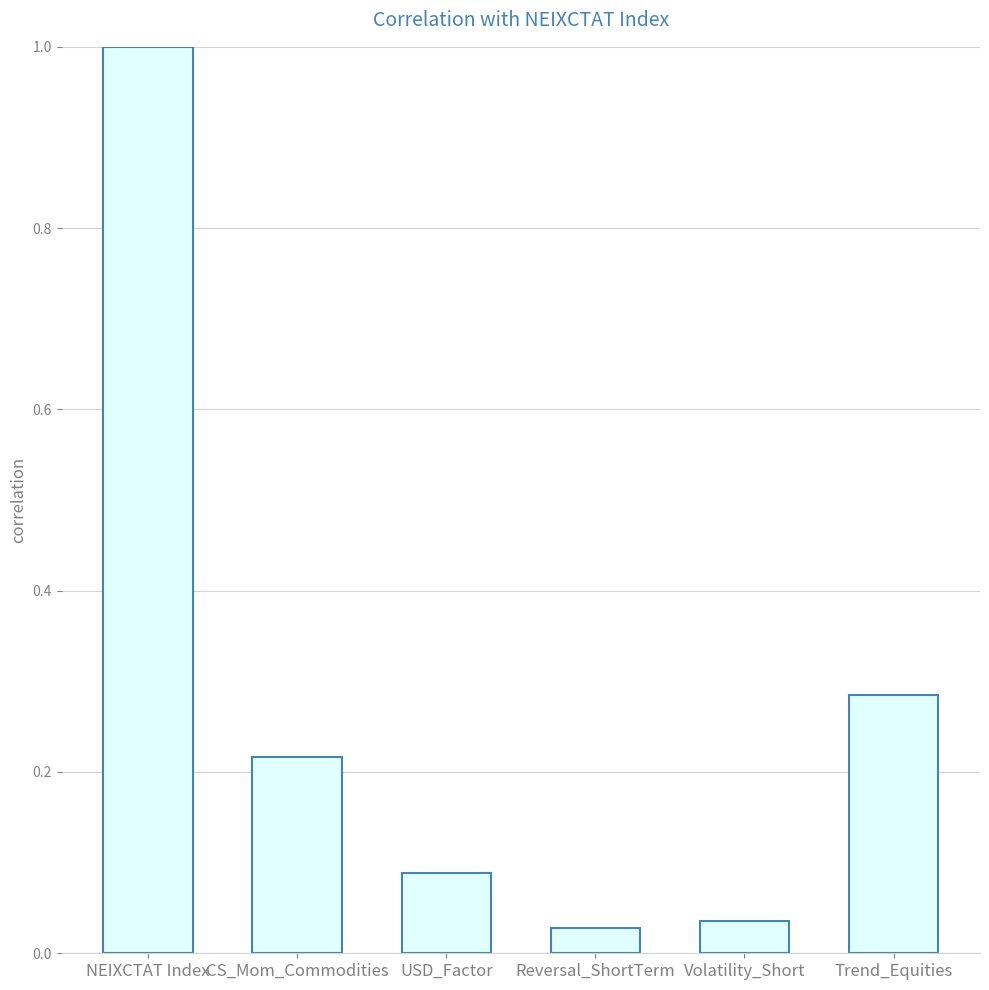

What is the maximum value shown in the chart?

1.0